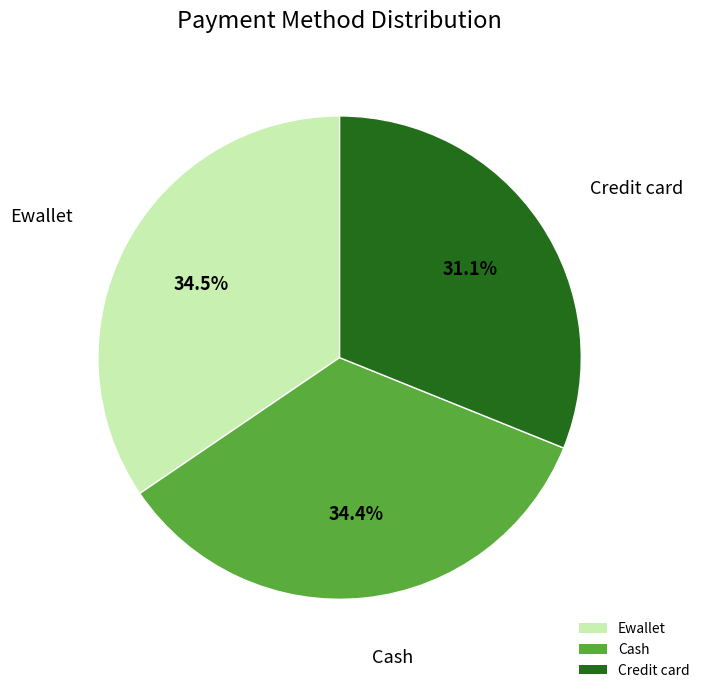

Between Cash and Credit card, which is larger?

Cash